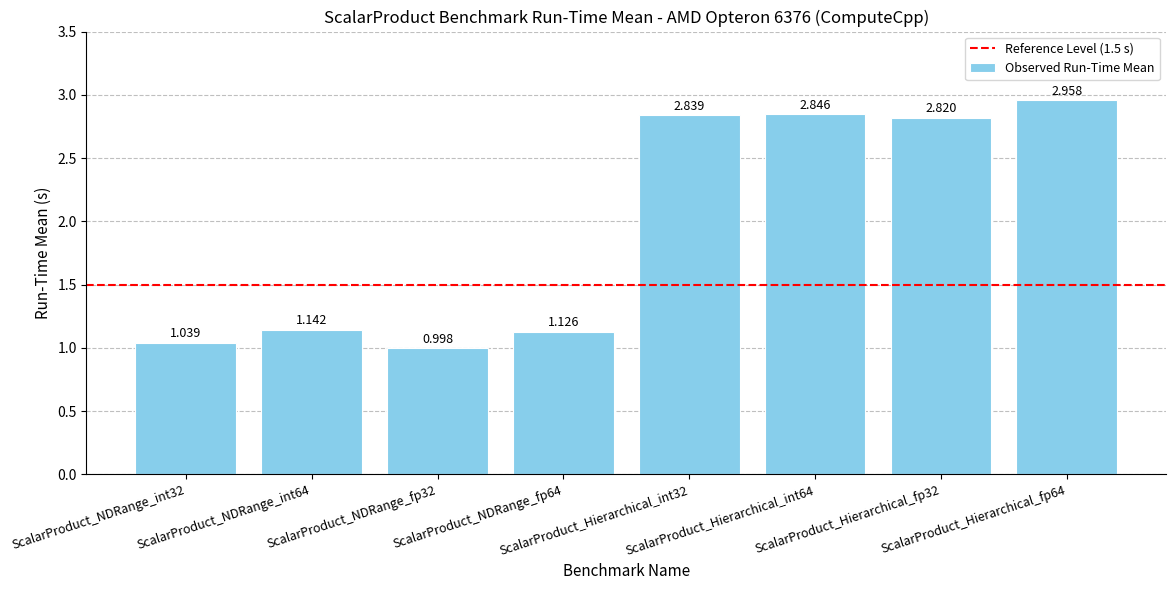

Count the number of categories in the chart.

8